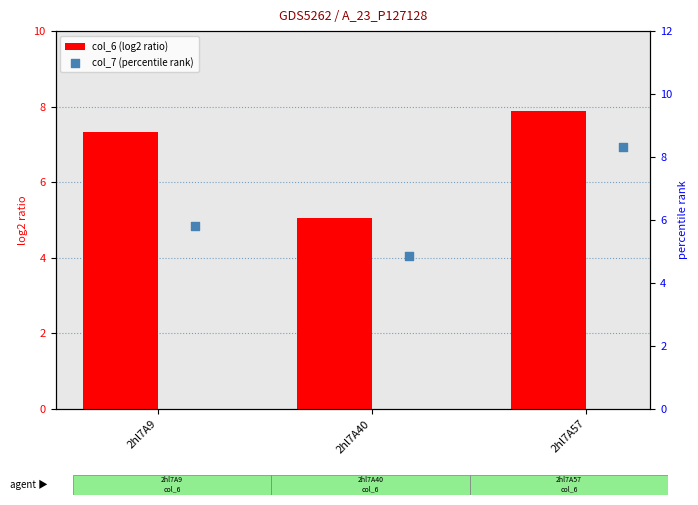

Which series contains the lowest Y value?

col_7 (percentile rank)